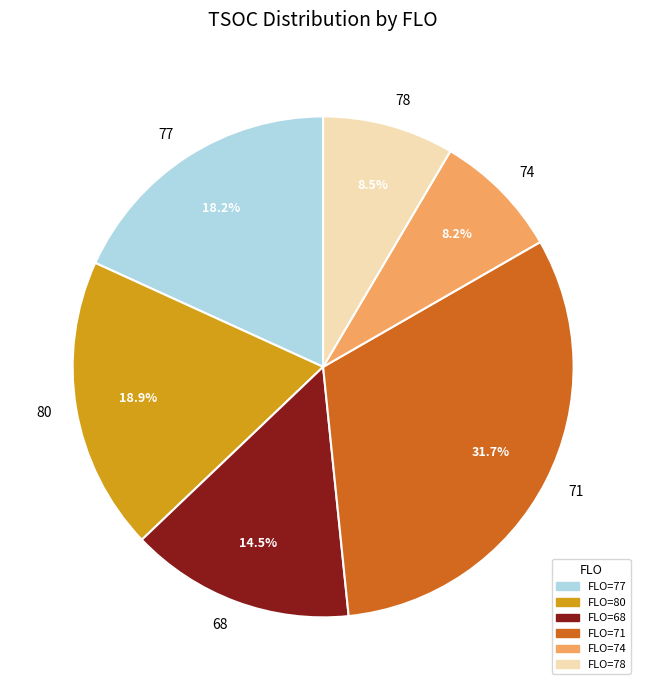

Does 77 represent more than half of the total?

No